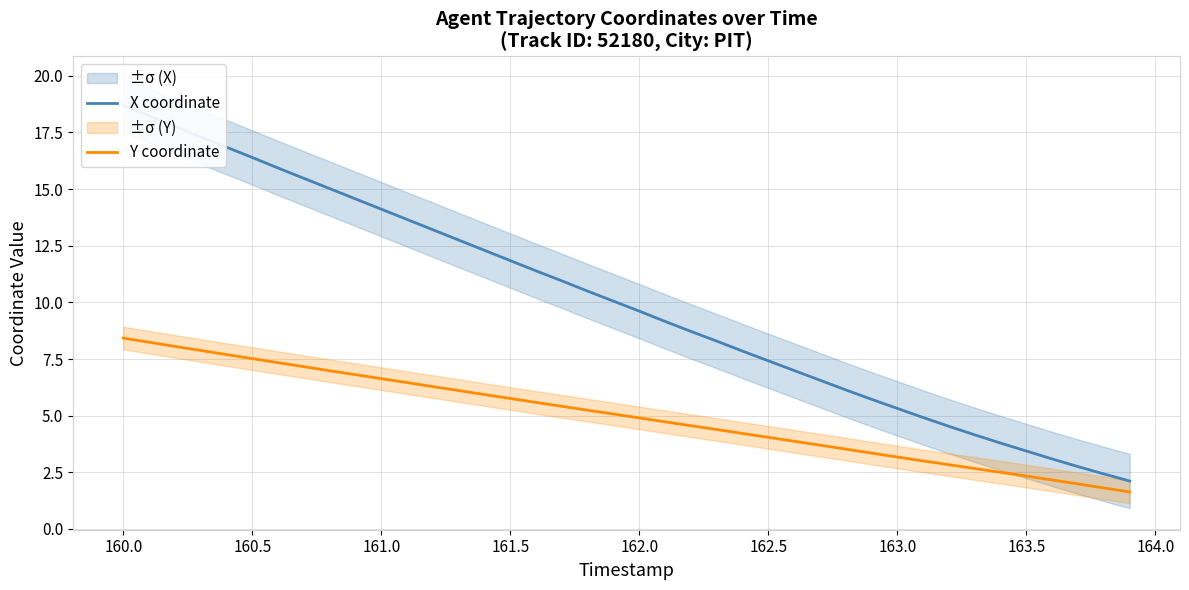

What is the maximum value for Y coordinate?

8.4